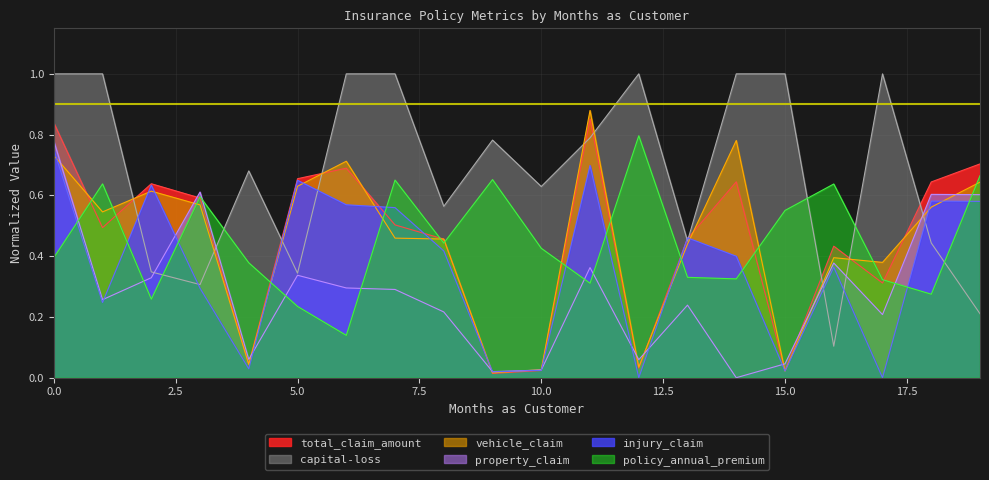

The value of injury_claim at 19 is 0.6. True or false?

True